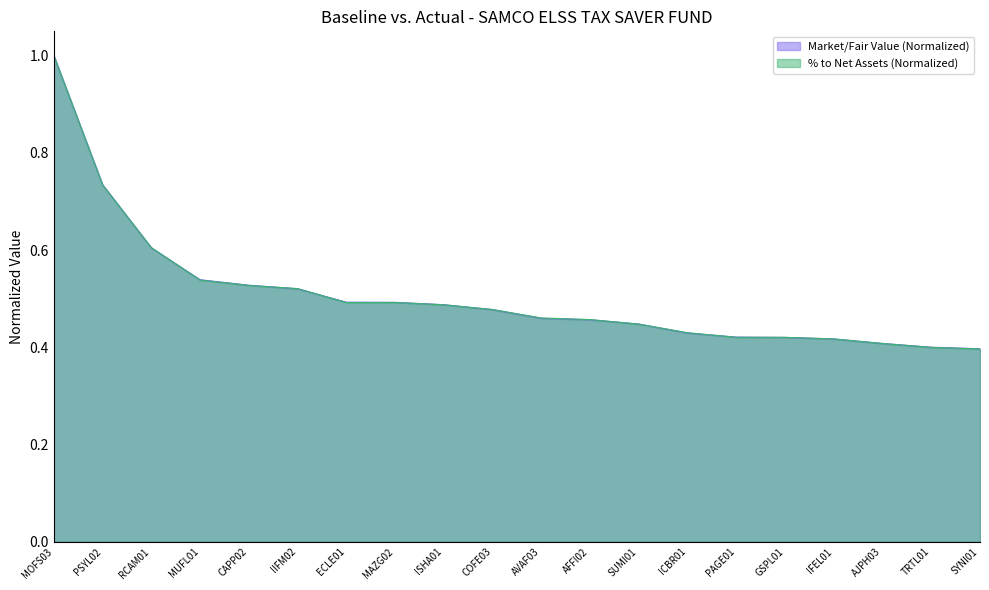

How many lines are shown in the chart?

2